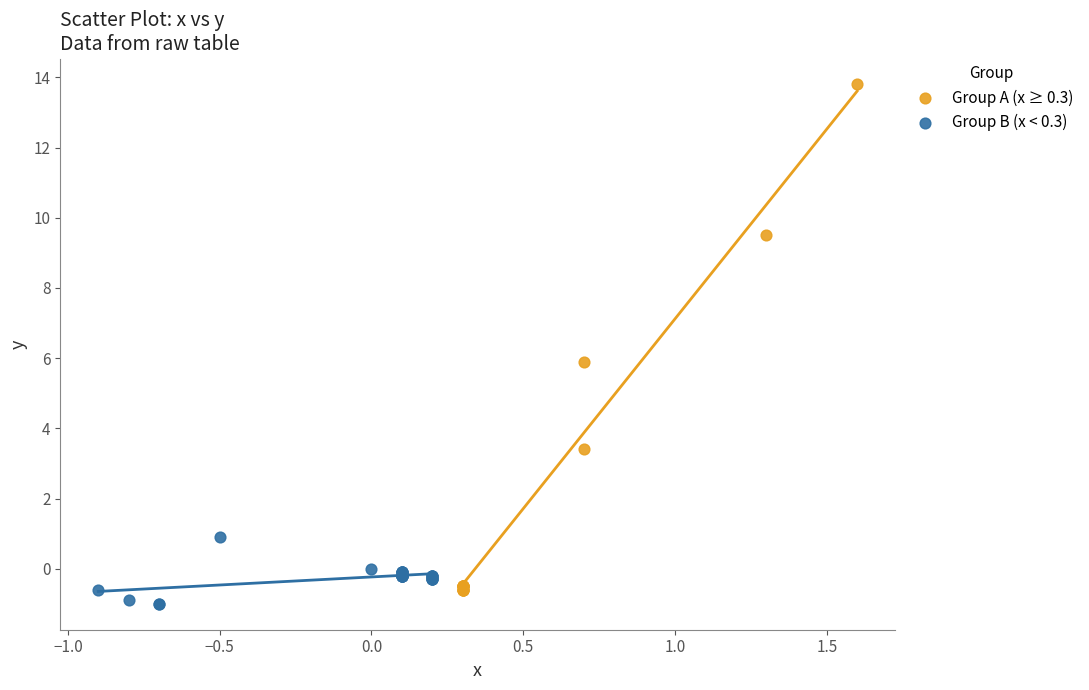

Which series reaches the maximum Y coordinate?

Group A (x ≥ 0.3)